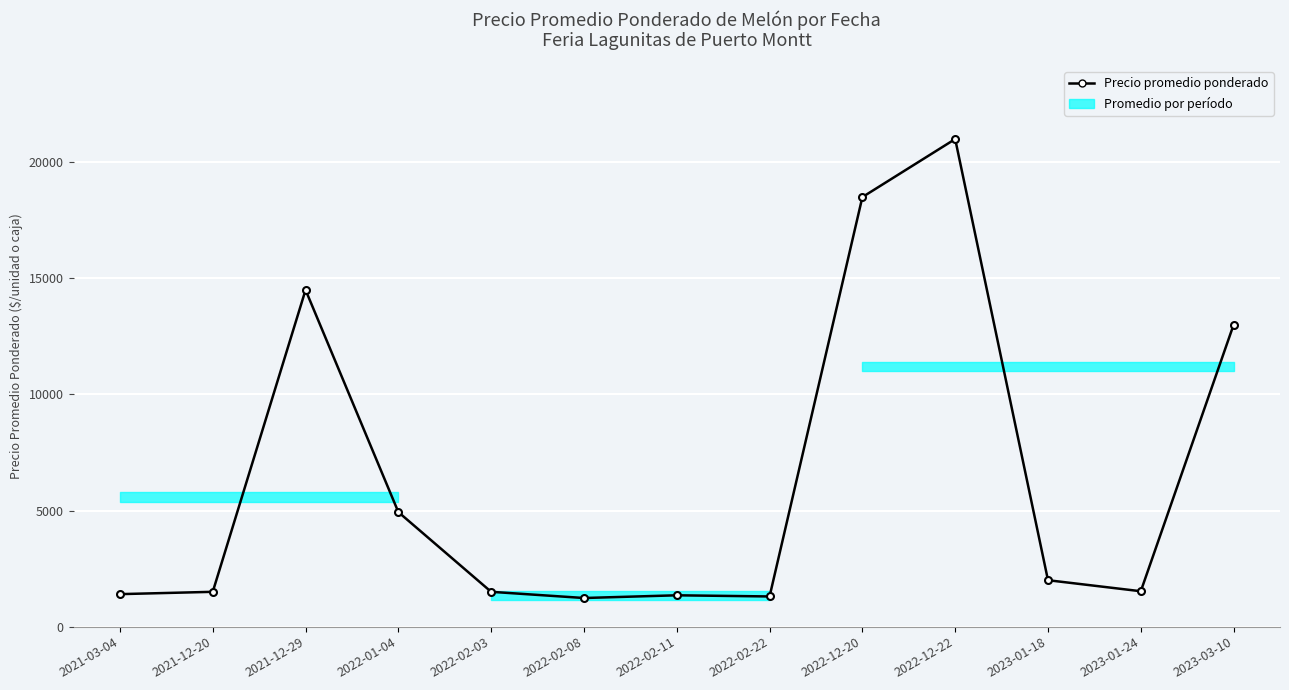

Where is the first local maximum?

2021-12-29